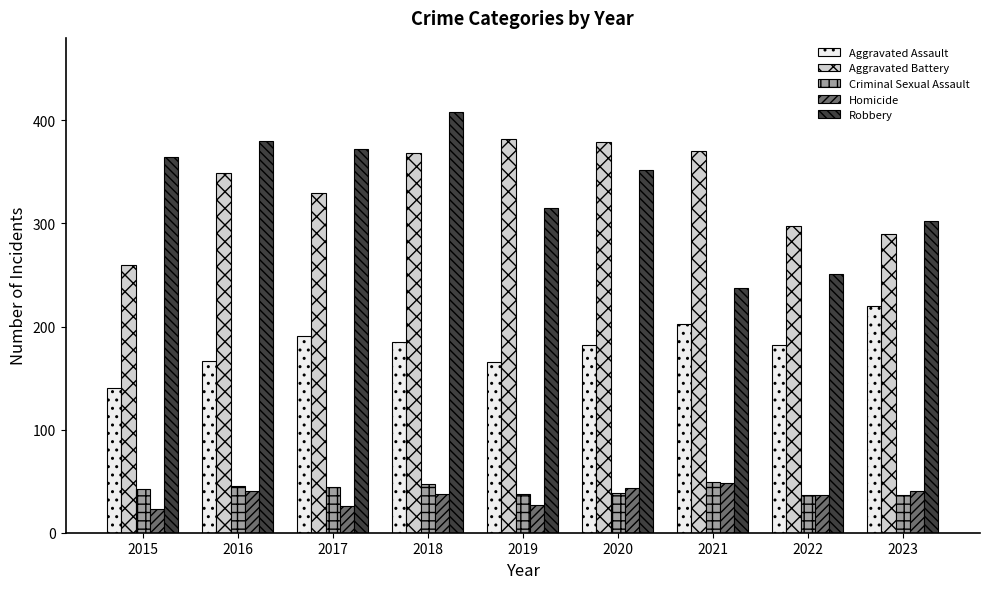

Rank the series at 2017 from highest to lowest value.

Robbery, Aggravated Battery, Aggravated Assault, Criminal Sexual Assault, Homicide